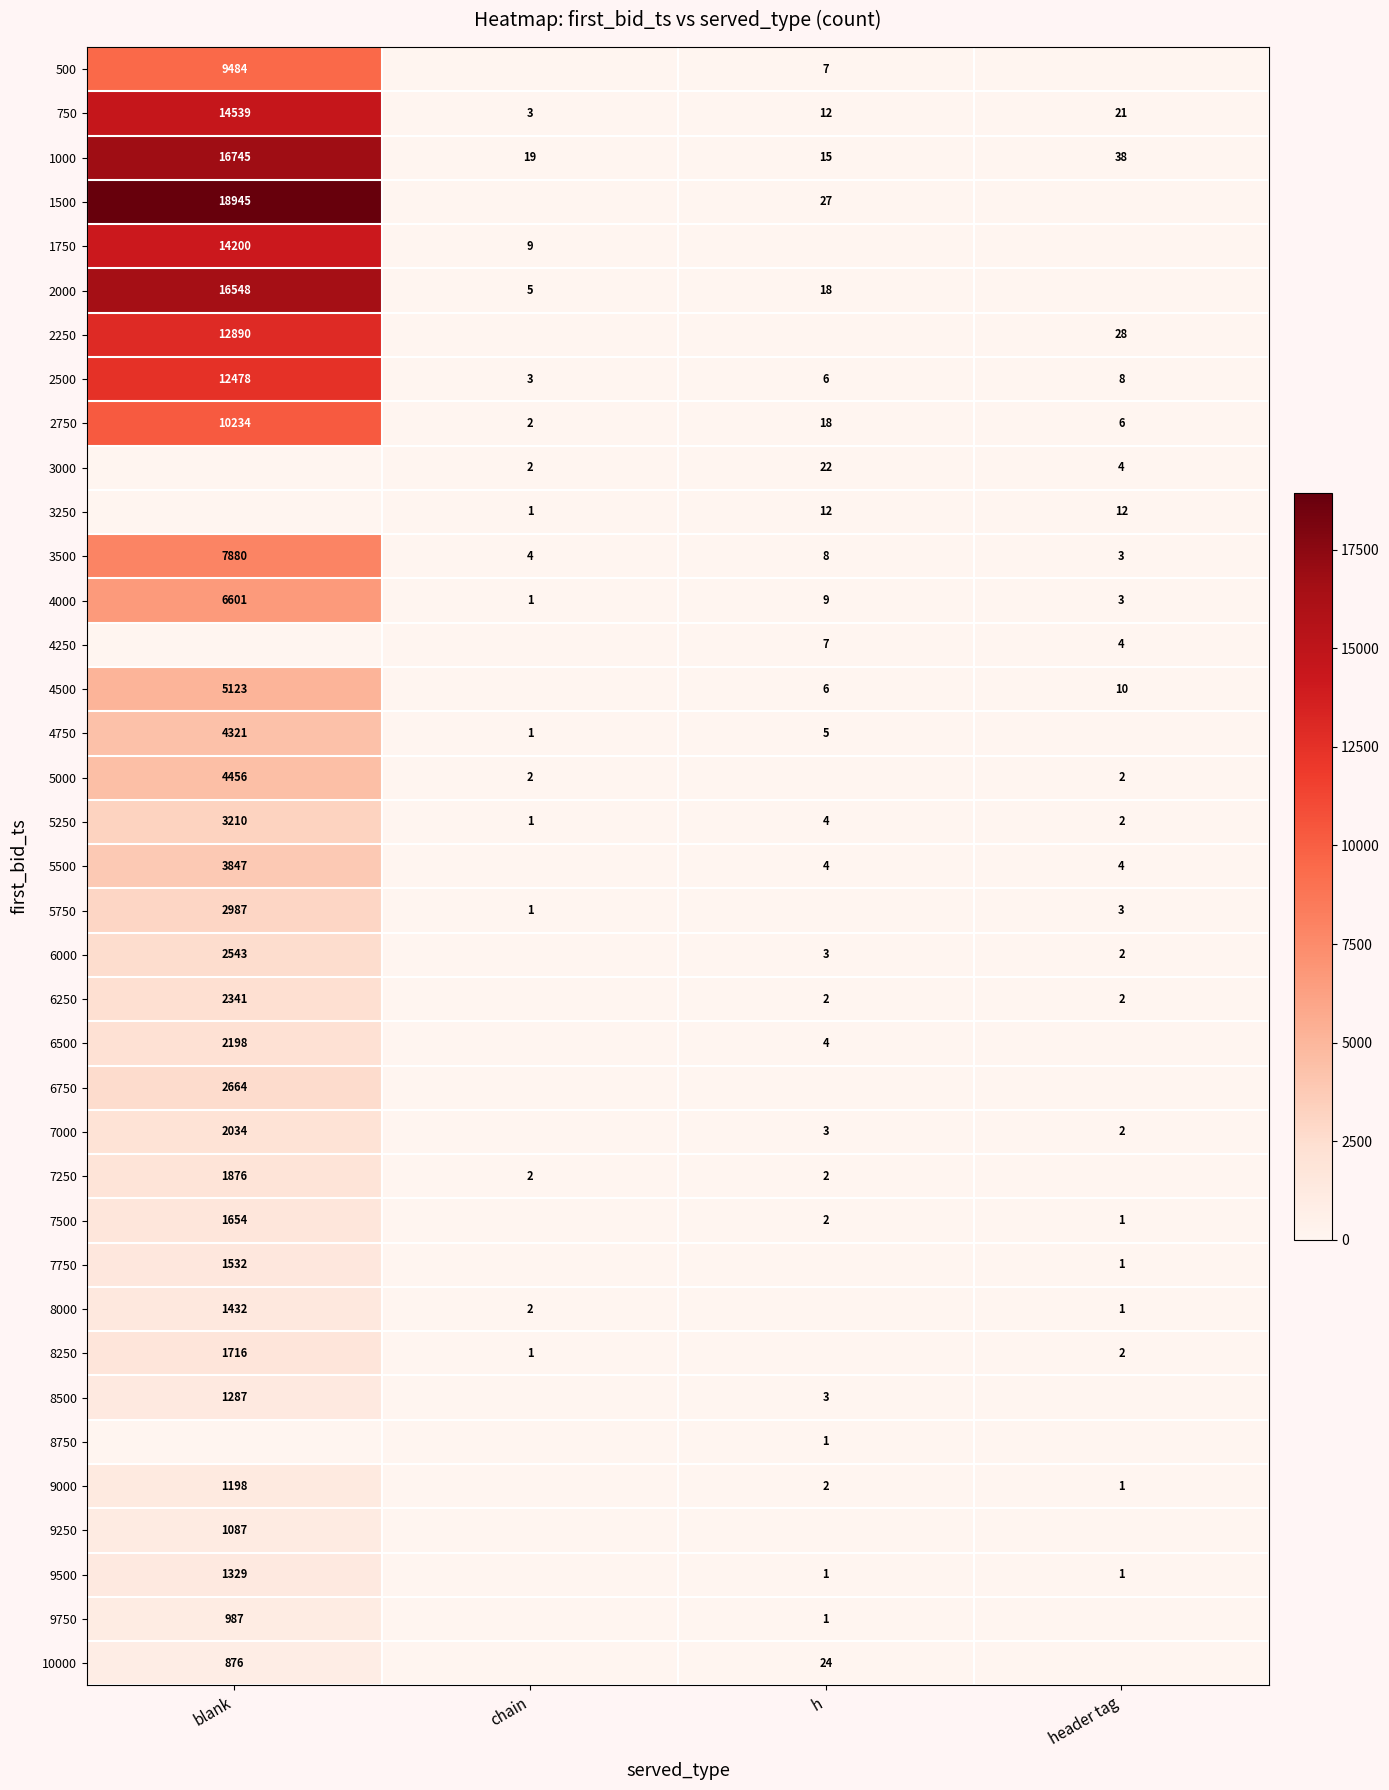

The value of 6750 at blank is 2664. True or false?

True